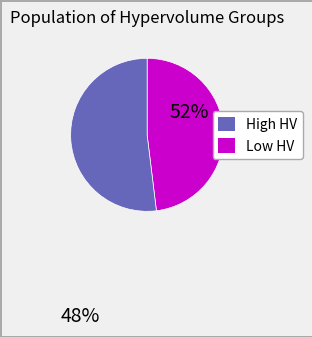

Is there any slice that represents more than half of the pie?

Yes